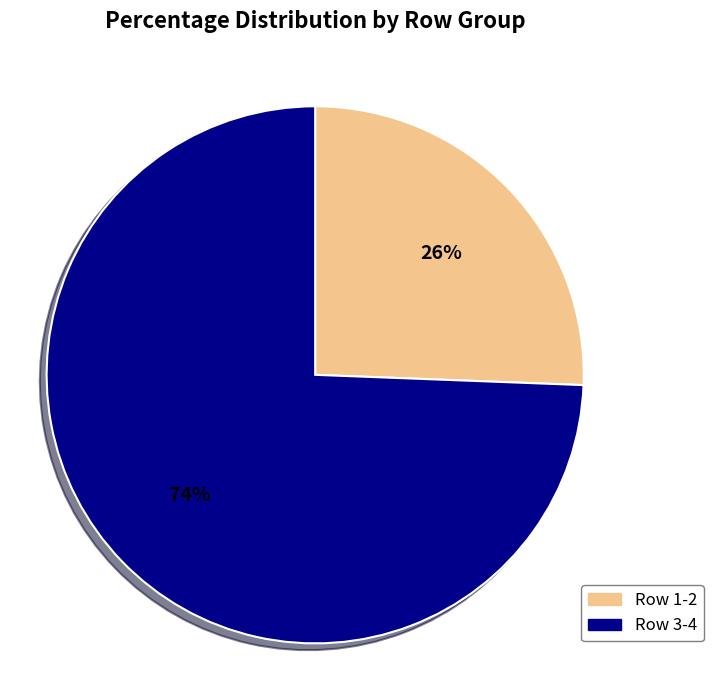

To the nearest percent, what is the average slice percentage?

50%